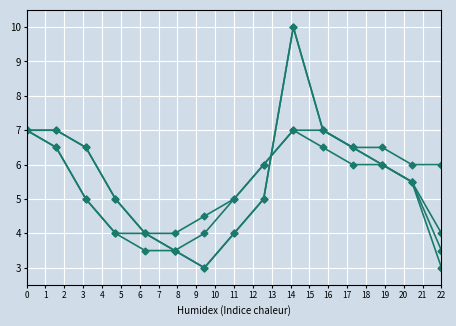

Reading left to right, what are all the values shown in this chart?

Line 1: 7.0	7.0	6.5	5.0	4.0	3.5	3.0	4.0	5.0	10.0	7.0	6.5	6.0	5.5	3.5
Line 2: 7.0	7.0	6.5	5.0	4.0	3.5	3.0	4.0	5.0	10.0	7.0	6.5	6.0	5.5	4.0
Line 3: 7.0	6.5	5.0	4.0	4.0	4.0	4.5	5.0	6.0	7.0	6.5	6.0	6.0	5.5	3.0
Line 4: 7.0	6.5	5.0	4.0	3.5	3.5	4.0	5.0	6.0	7.0	7.0	6.5	6.5	6.0	6.0